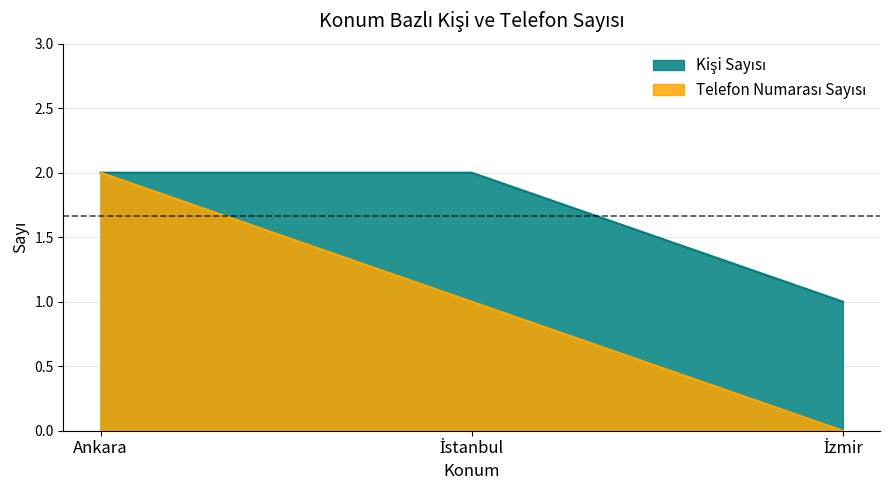

Which has a higher value, İstanbul or İzmir?

İstanbul